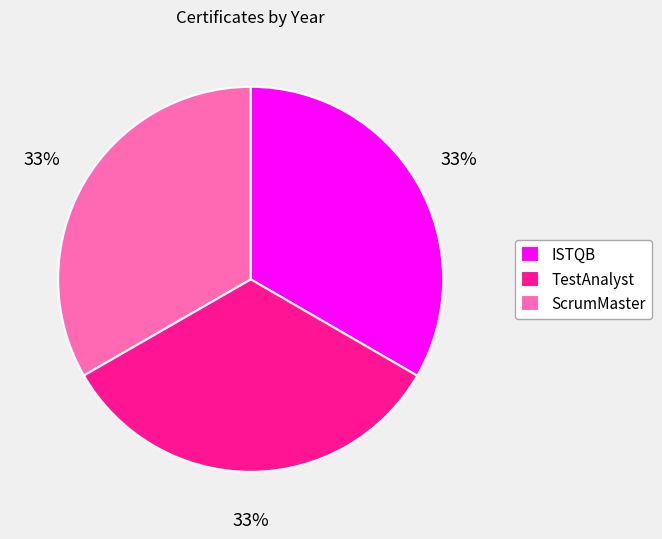

Count the number of slices in the pie.

3